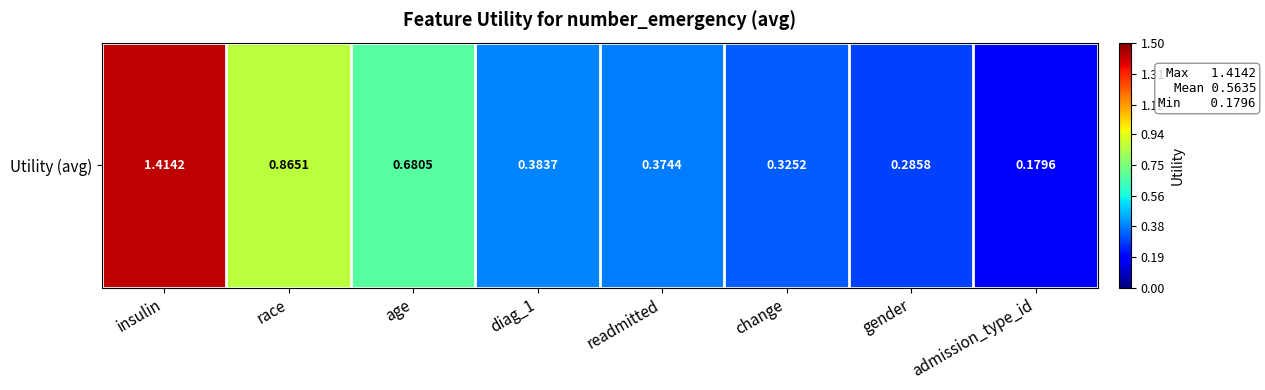

Reading left to right, transcribe all the data shown in this chart.

1.4	0.9	0.7	0.4	0.4	0.3	0.3	0.2